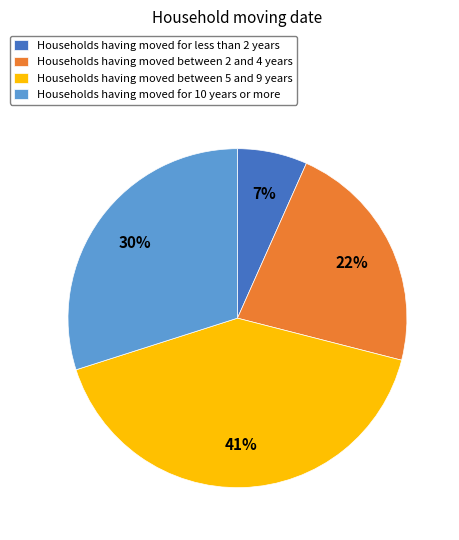

Does any single category account for the majority?

No